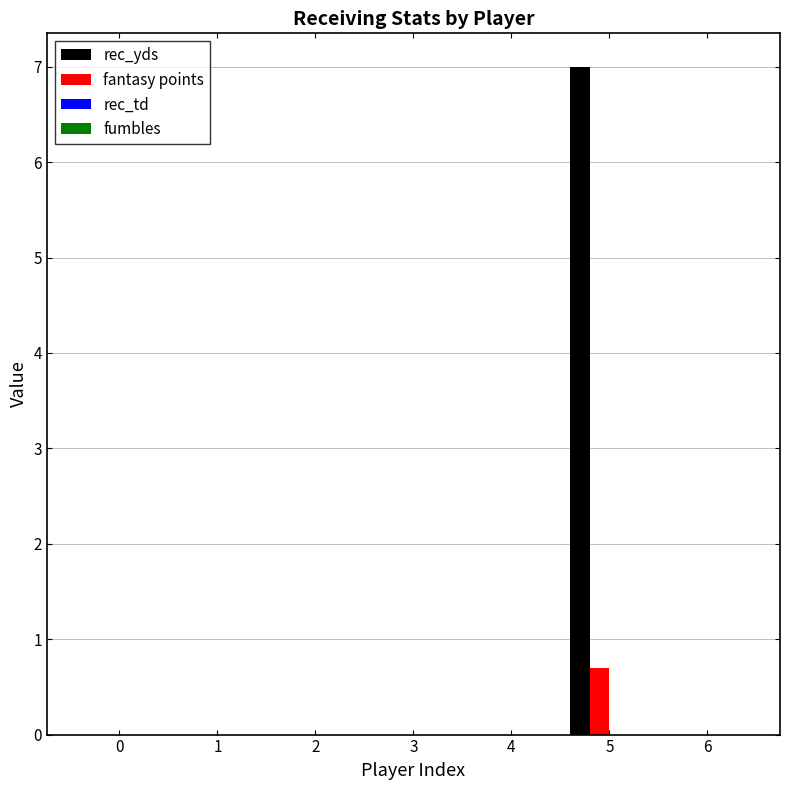

Is the value of rec_yds at 3 greater than the value of fantasy points at 5?

No